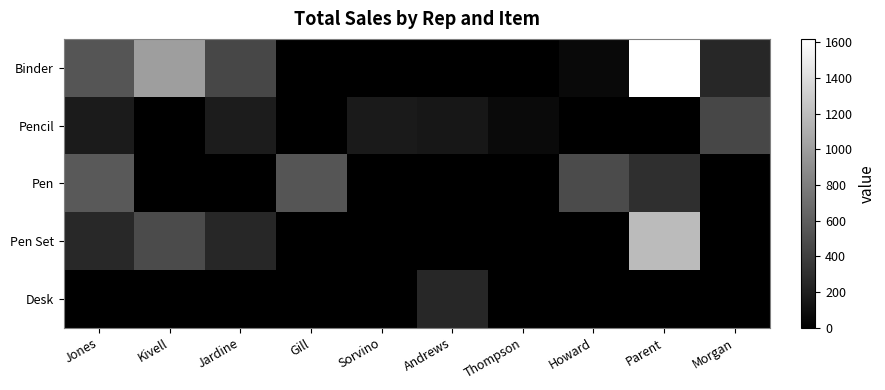

Reading right to left, transcribe all the data shown in this chart.

Binder: Morgan=251.7	Parent=1619.2	Howard=57.7	Thompson=0.0	Andrews=0.0	Sorvino=0.0	Gill=0.0	Jardine=449.1	Kivell=999.5	Jones=539.4
Pencil: Morgan=449.1	Parent=0.0	Howard=0.0	Thompson=63.7	Andrews=149.2	Sorvino=167.4	Gill=0.0	Jardine=179.6	Kivell=0.0	Jones=174.7
Pen: Morgan=0.0	Parent=299.9	Howard=479.0	Thompson=0.0	Andrews=0.0	Sorvino=0.0	Gill=539.7	Jardine=0.0	Kivell=0.0	Jones=575.4
Pen Set: Morgan=0.0	Parent=1183.3	Howard=0.0	Thompson=0.0	Andrews=0.0	Sorvino=0.0	Gill=0.0	Jardine=249.5	Kivell=479.0	Jones=255.8
Desk: Morgan=0.0	Parent=0.0	Howard=0.0	Thompson=0.0	Andrews=250.0	Sorvino=0.0	Gill=0.0	Jardine=0.0	Kivell=0.0	Jones=0.0